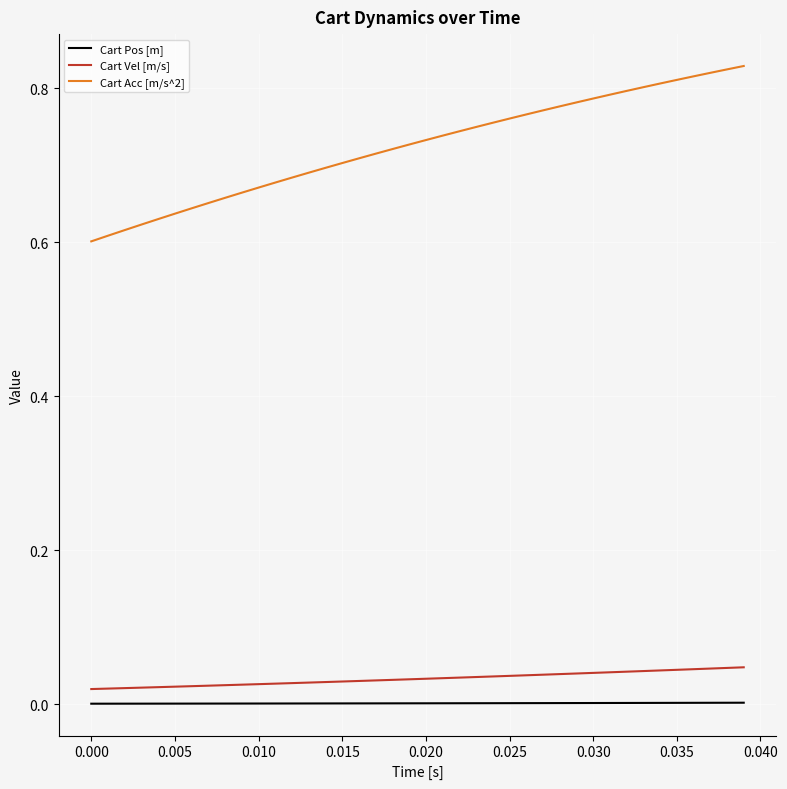

Which series has the largest range (max minus min)?

Cart Acc [m/s^2]